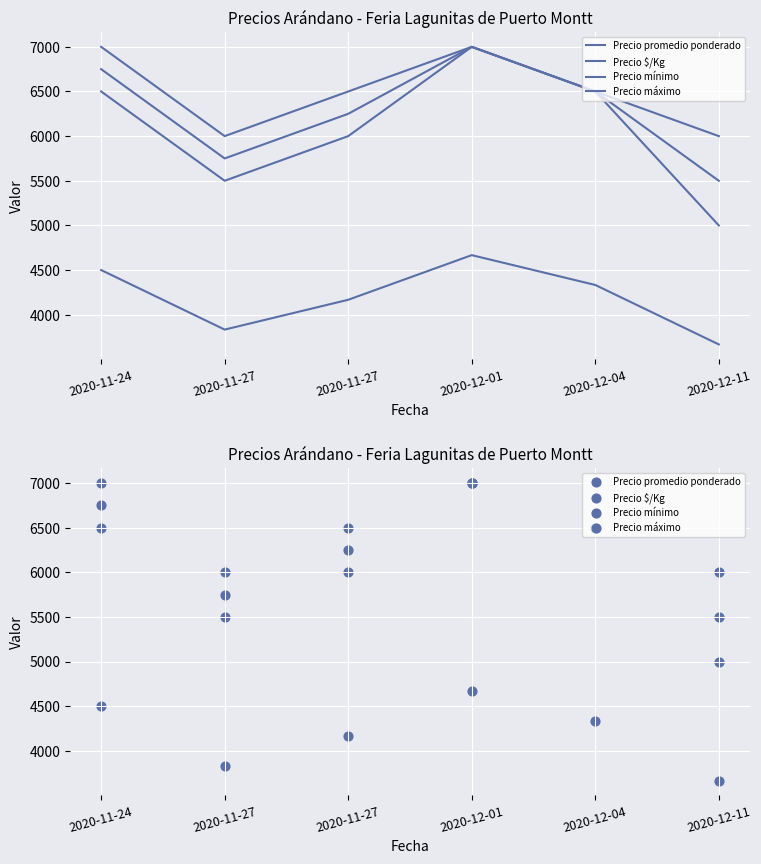

Is the value of Precio $/Kg at 2020-12-01 greater than the value of Precio promedio ponderado at 2020-12-11?

No